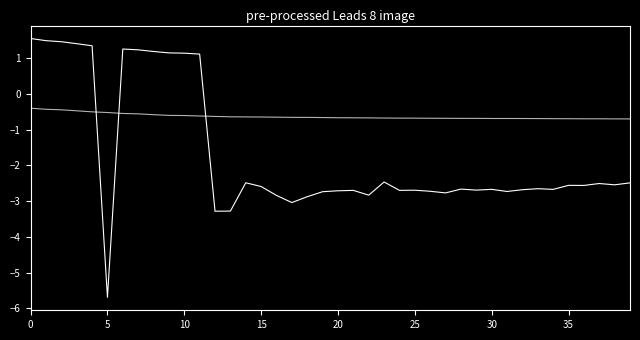

How many lines are shown in the chart?

2